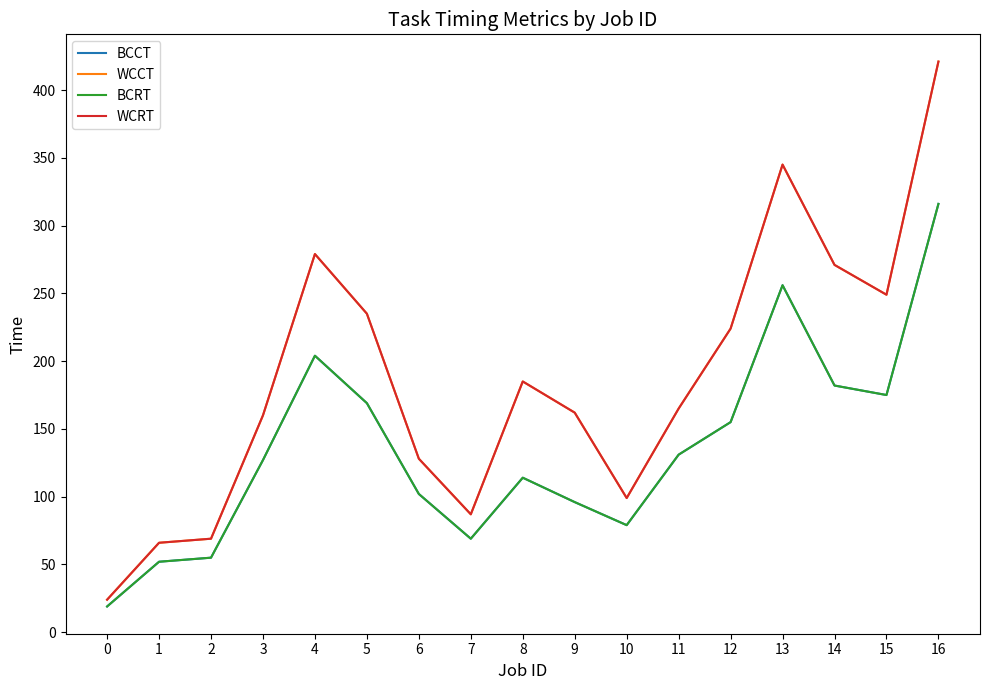

Is this an area chart (filled region under the line)?

No